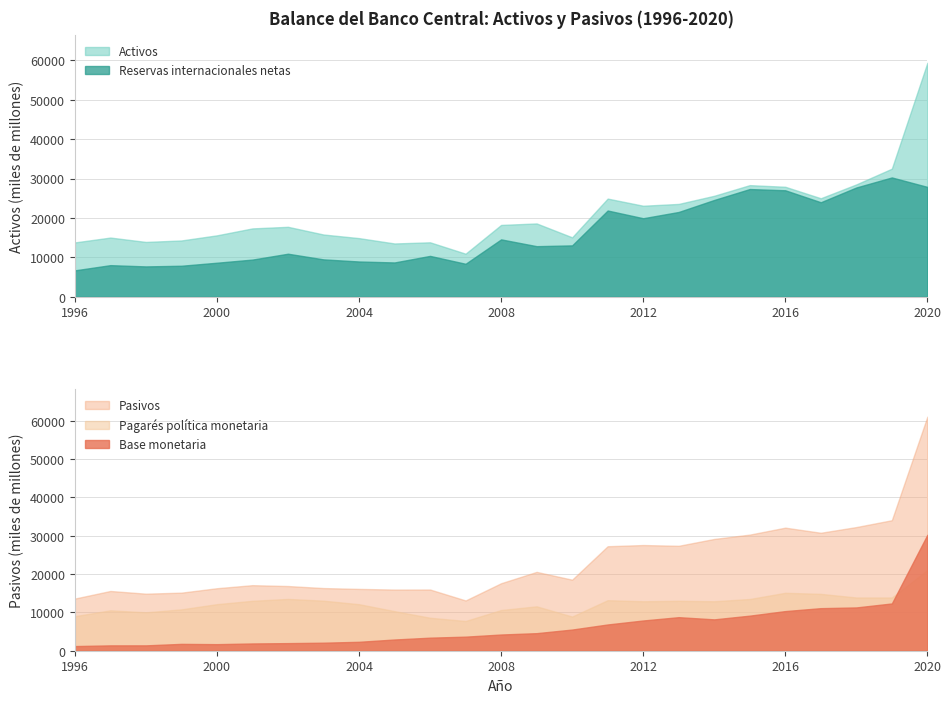

Reading left to right, extract all data points from this chart.

Activos: 1996=13799	1997=15032	1998=13923	1999=14298	2000=15595	2001=17357	2002=17757	2003=15807	2004=14891	2005=13535	2006=13829	2007=10940	2008=18233	2009=18612	2010=15091	2011=24912	2012=23100	2013=23561	2014=25626	2015=28324	2016=27909	2017=24998	2018=28509	2019=32495	2020=59339
Reservas internacionales netas: 1996=6717	1997=8037	1998=7719	1999=7887	2000=8653	2001=9449	2002=10936	2003=9502	2004=8966	2005=8723	2006=10383	2007=8384	2008=14572	2009=12849	2010=13051	2011=21891	2012=19933	2013=21523	2014=24567	2015=27333	2016=27021	2017=23983	2018=27731	2019=30274	2020=27881
Pasivos: 1996=13612	1997=15590	1998=14887	1999=15154	2000=16310	2001=17107	2002=16880	2003=16351	2004=16132	2005=15959	2006=15973	2007=13117	2008=17615	2009=20572	2010=18540	2011=27266	2012=27579	2013=27381	2014=29171	2015=30300	2016=32115	2017=30782	2018=32270	2019=34057	2020=61077
Base monetaria: 1996=1211	1997=1395	1998=1397	1999=1787	2000=1713	2001=1894	2002=1983	2003=2094	2004=2329	2005=2928	2006=3406	2007=3672	2008=4230	2009=4582	2010=5525	2011=6851	2012=7891	2013=8754	2014=8183	2015=9152	2016=10342	2017=11106	2018=11296	2019=12335	2020=30256
Pagarés política monetaria: 1996=9005	1997=10545	1998=10019	1999=10794	2000=12151	2001=13025	2002=13513	2003=13060	2004=12140	2005=10326	2006=8601	2007=7758	2008=10617	2009=11579	2010=8916	2011=13186	2012=12905	2013=13033	2014=12908	2015=13494	2016=15114	2017=14837	2018=13885	2019=13886	2020=21052